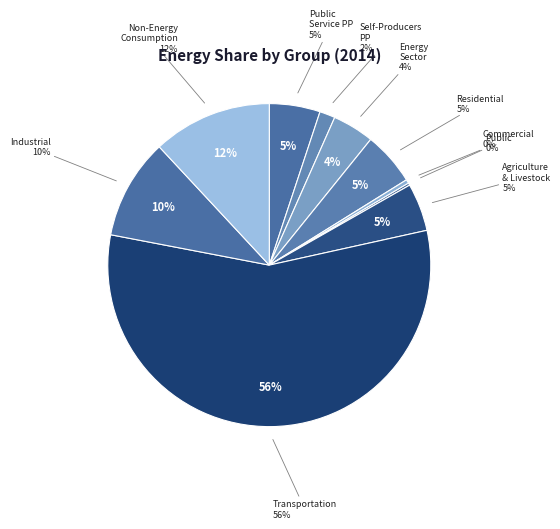

True or false: Commercial accounts for 1% of the total.

False